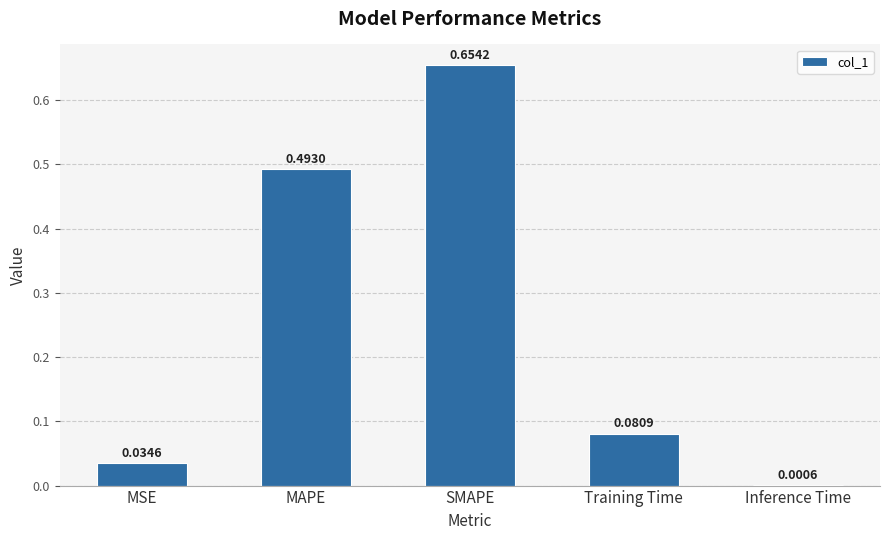

What is the sum of the values at SMAPE and MAPE?

1.1